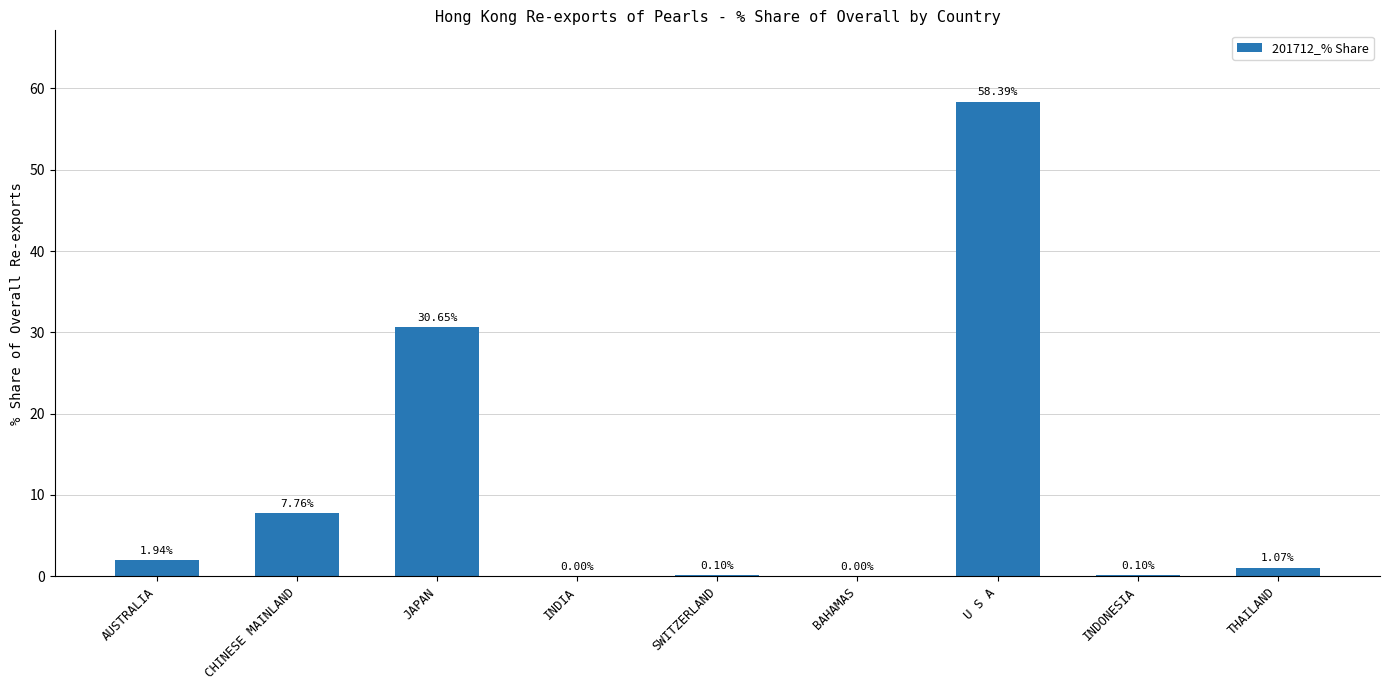

What is the sum of all values?

100.0